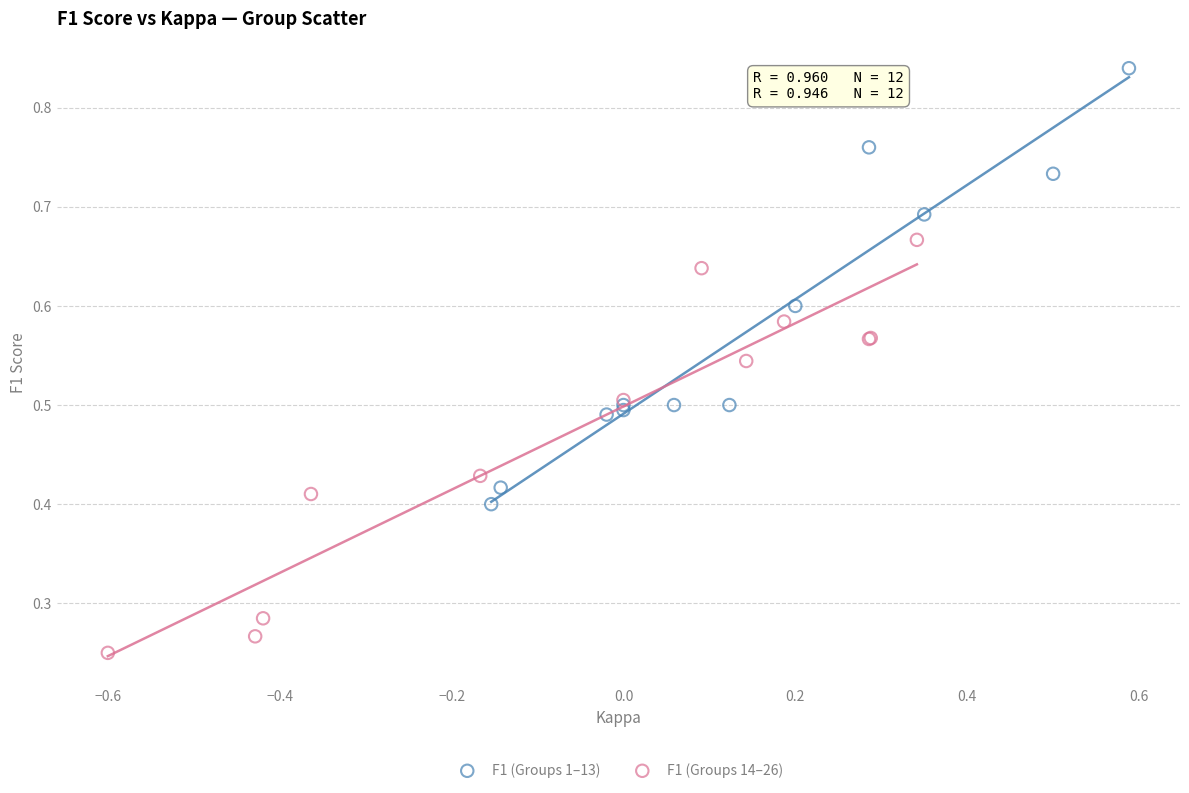

Which series contains the lowest Y value?

F1 (Groups 14–26)